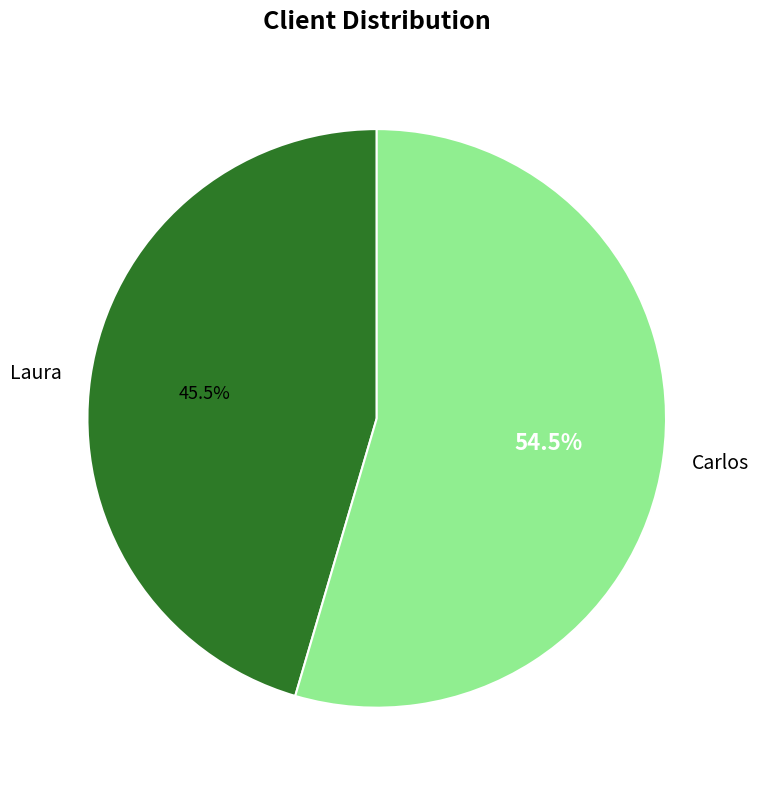

What is the majority slice?

Carlos